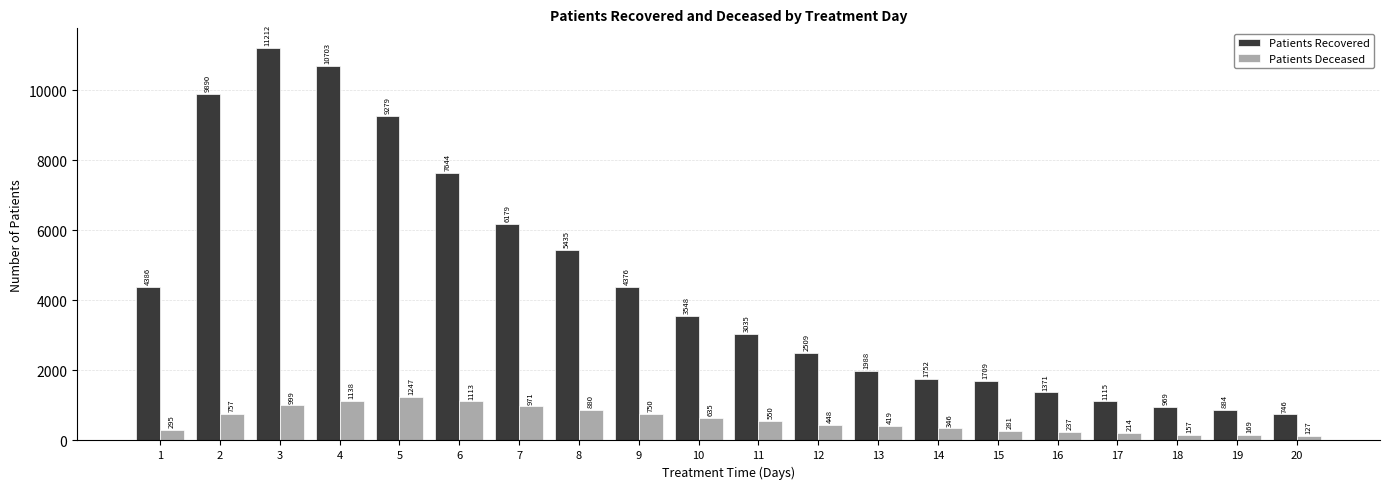

Does the chart contain any negative values?

No